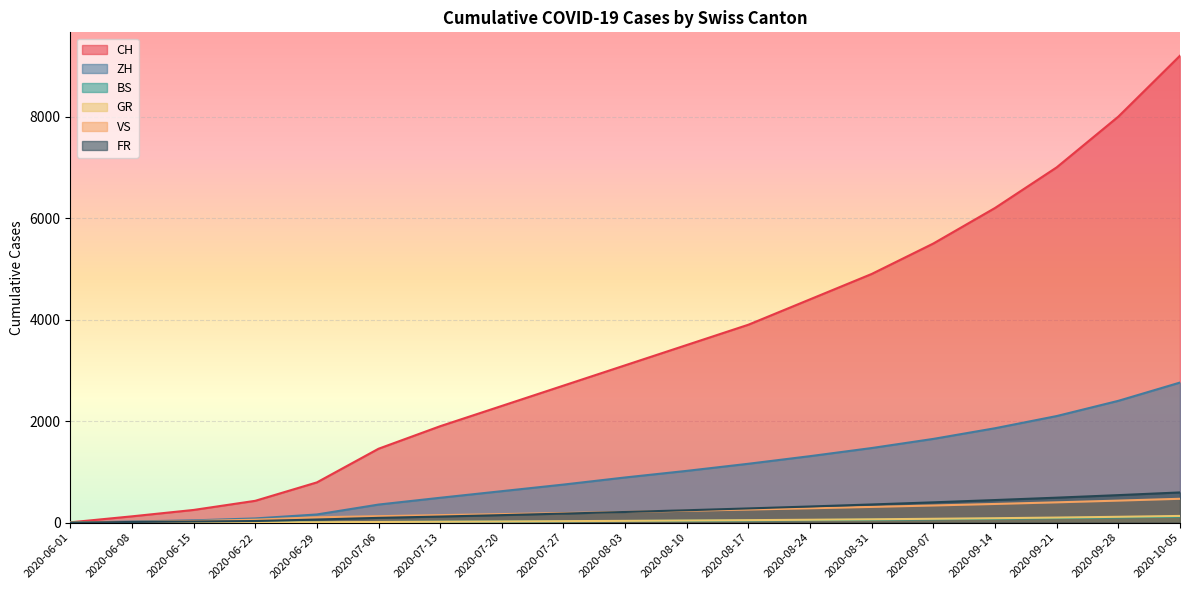

What are all the series names shown in the legend?

CH, ZH, BS, GR, VS, FR